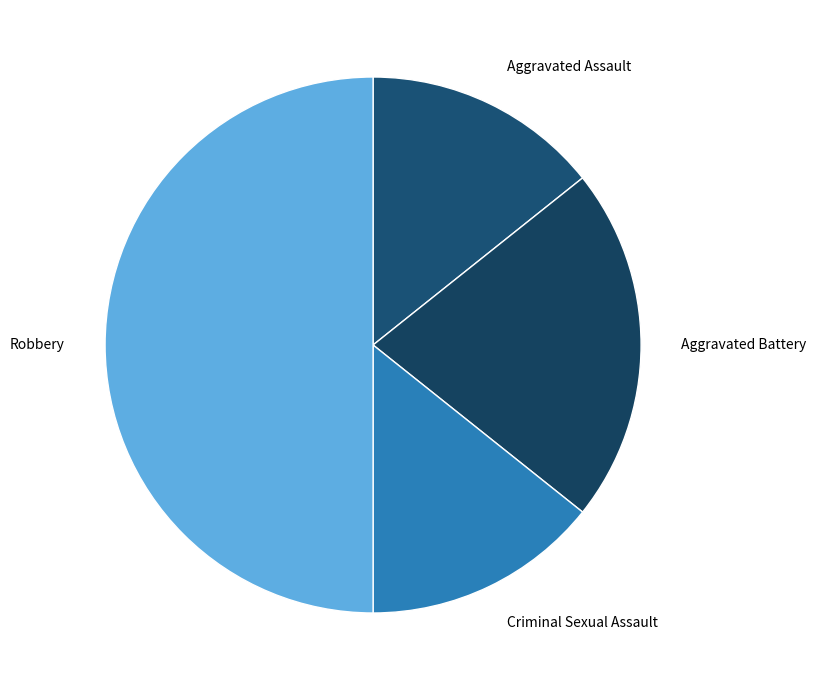

True or false: Criminal Sexual Assault accounts for 14% of the total.

True